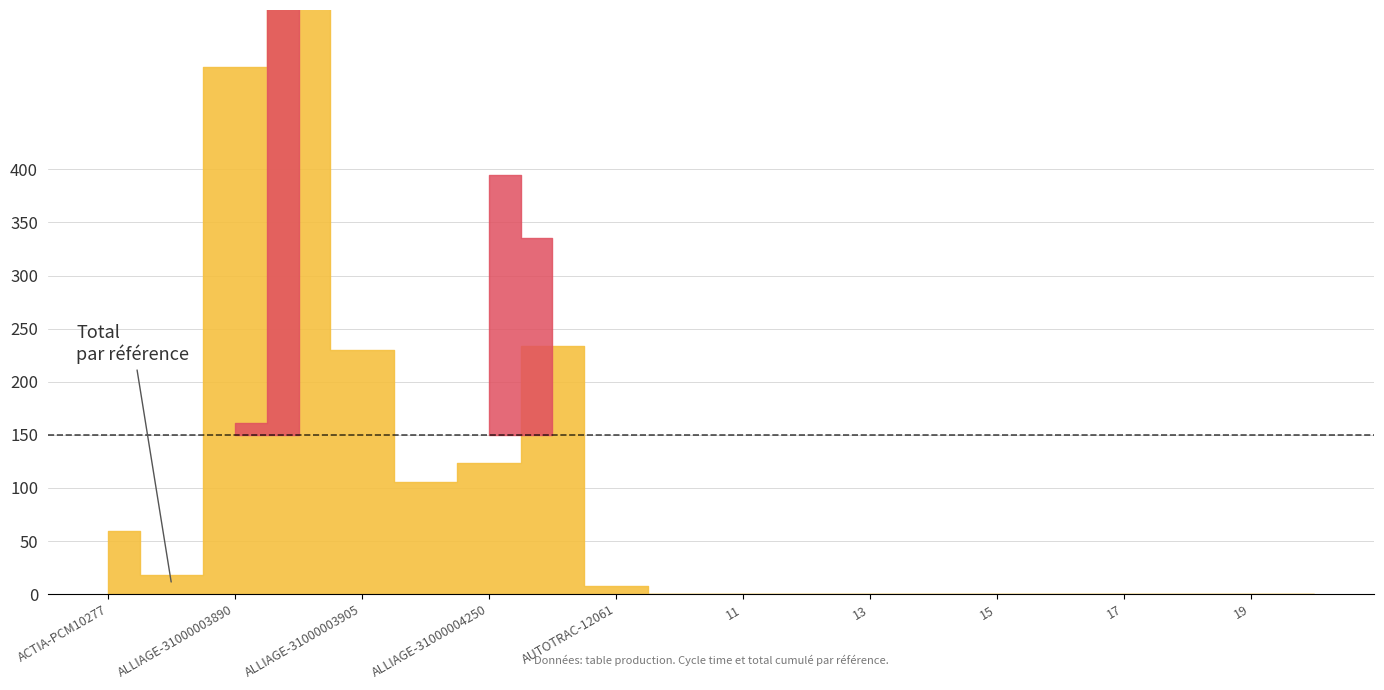

Where is the first local maximum for Total (Unnamed: 42)?

ALLIAGE-31000003890-TRI